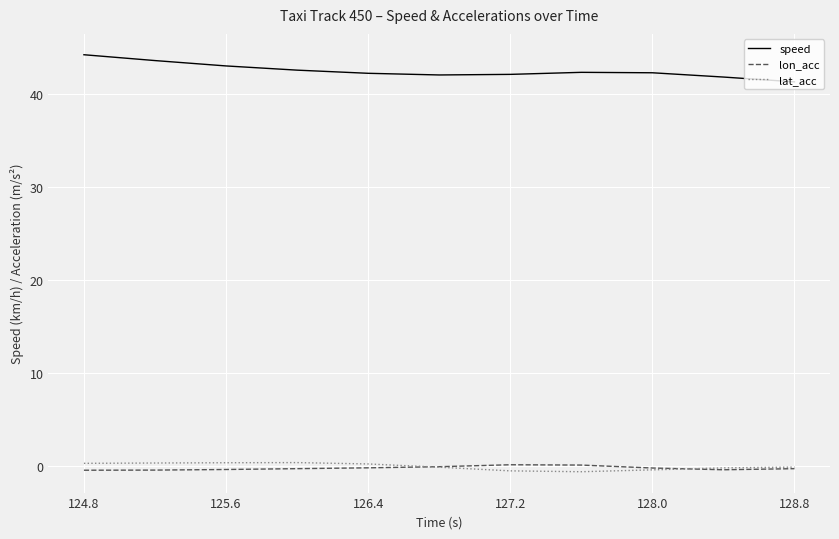

True or false: lon_acc and speed intersect in this chart.

False